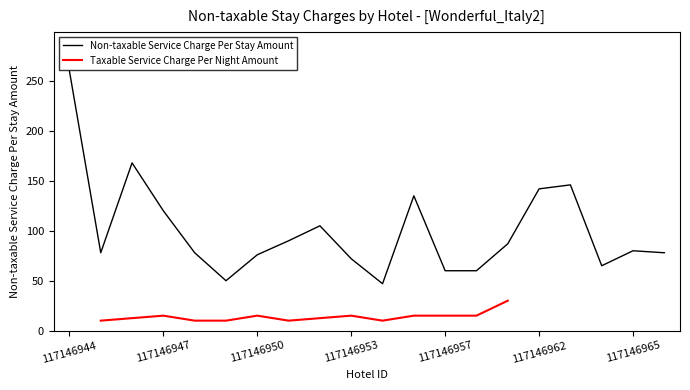

True or false: the data shows 78 at 117146945.

True